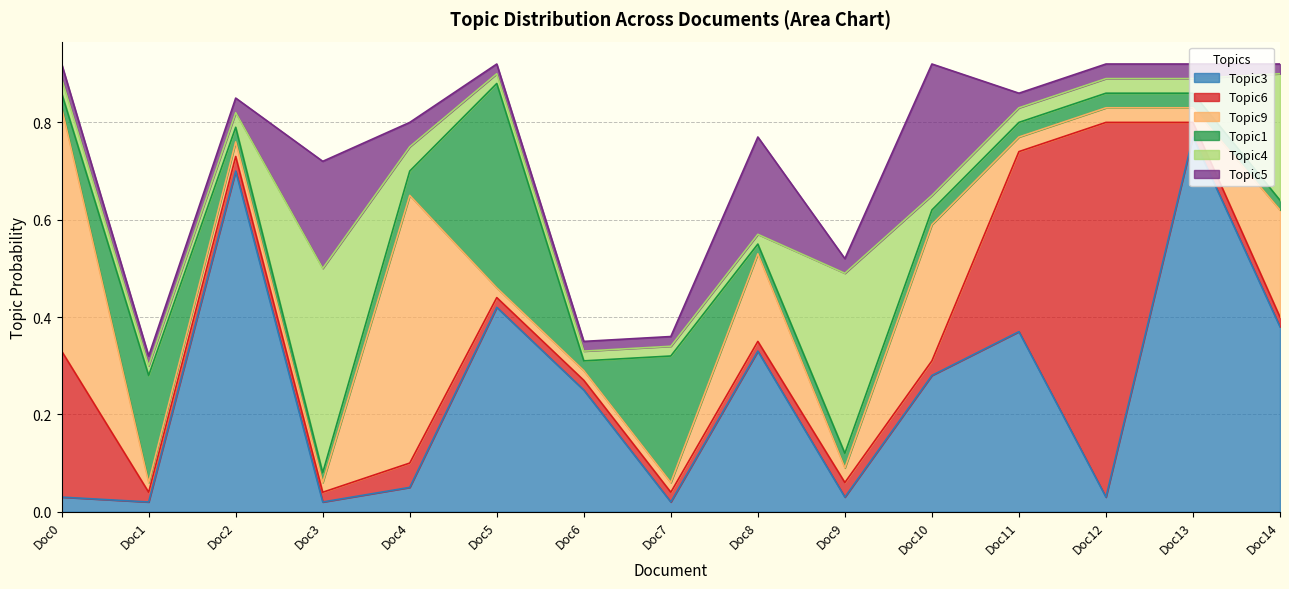

What are all the series names shown in the legend?

Topic3, Topic6, Topic9, Topic1, Topic4, Topic5